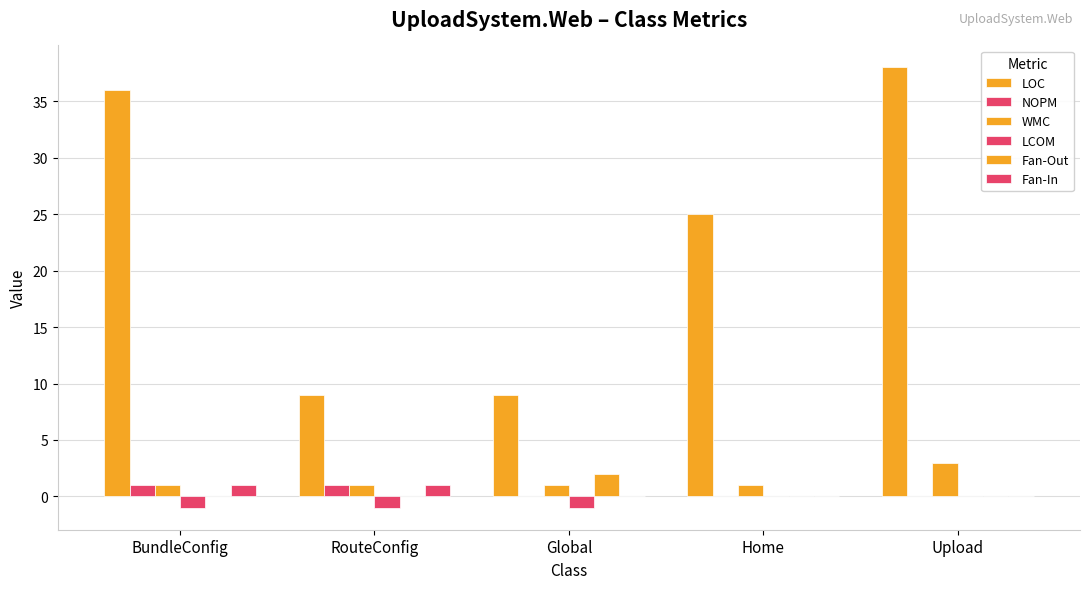

Rank the series by their maximum value, from lowest to highest.

LCOM, NOPM, Fan-In, Fan-Out, WMC, LOC